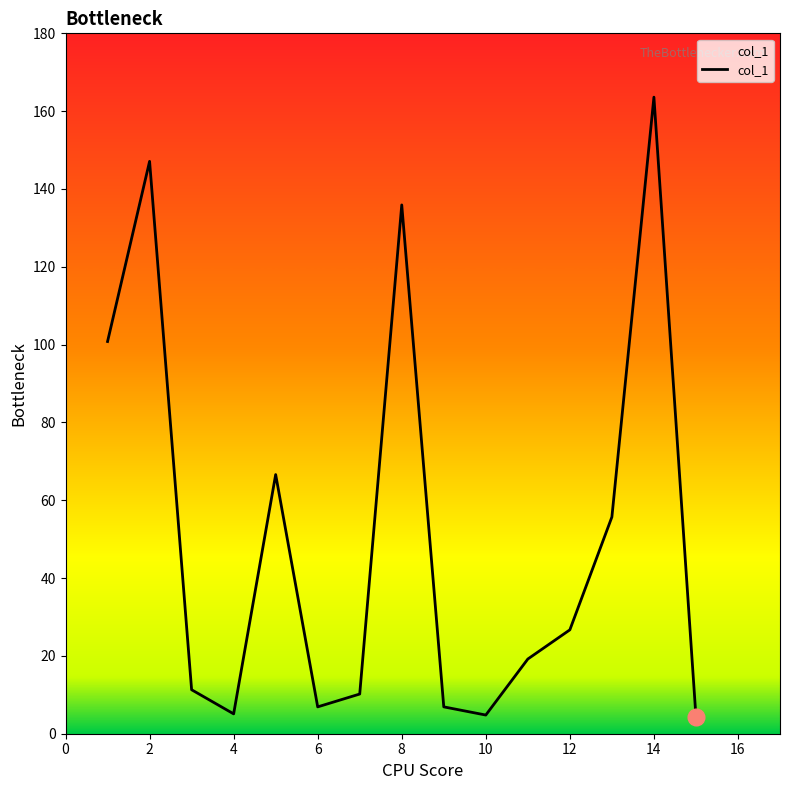

What is the minimum value shown in the chart?

4.4